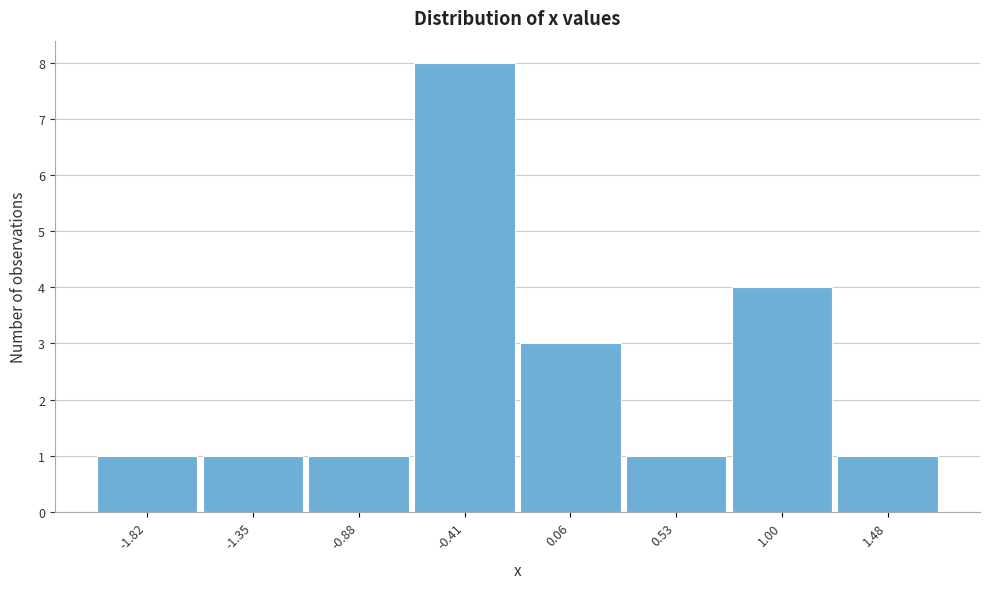

Reading left to right, transcribe all the data shown in this chart.

1	1	1	8	3	1	4	1